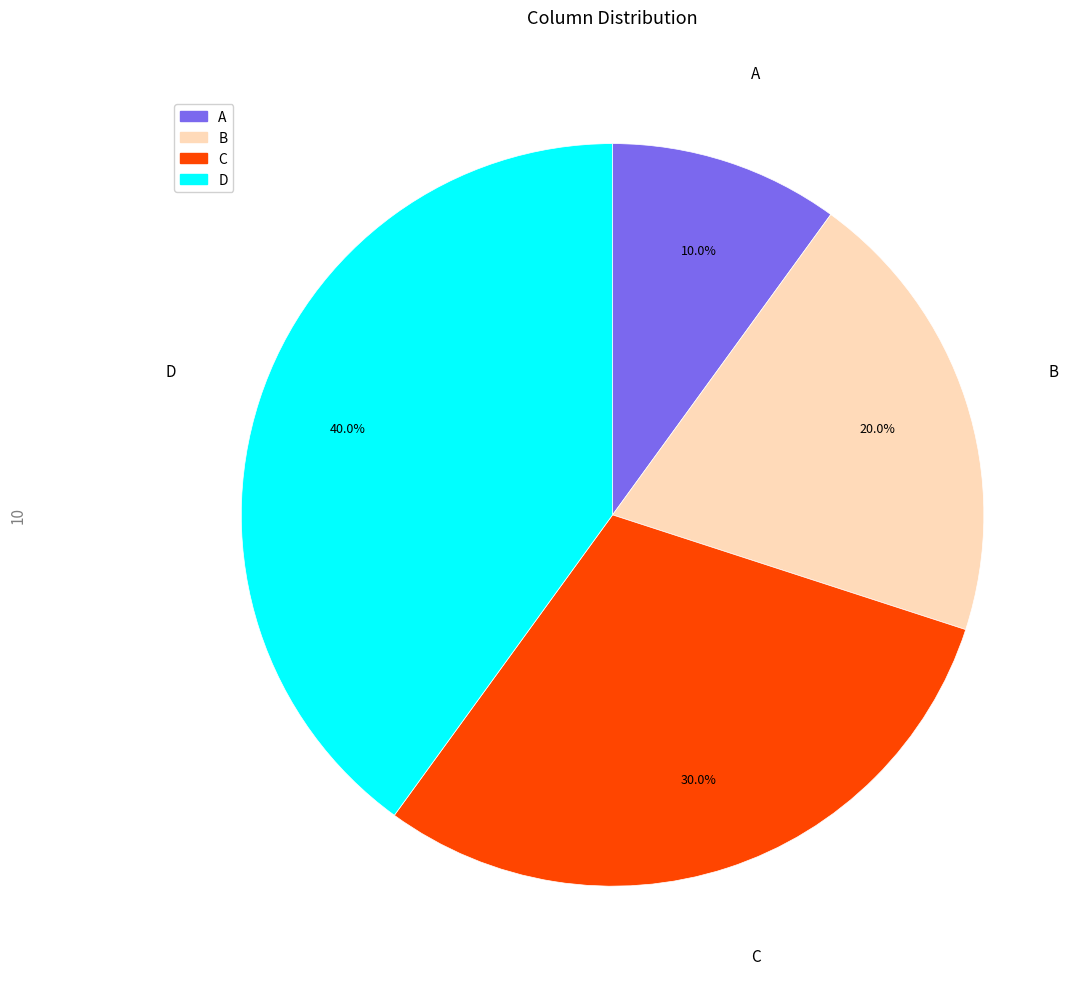

How many slices are in this pie chart?

4